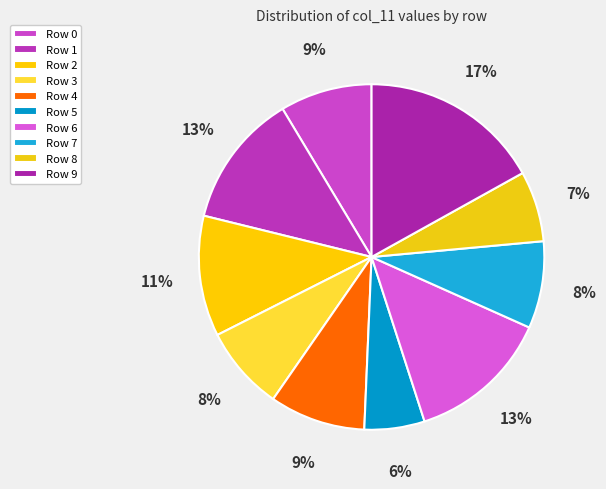

To the nearest percent, what is the combined percentage of Row 1 and Row 7?

21%